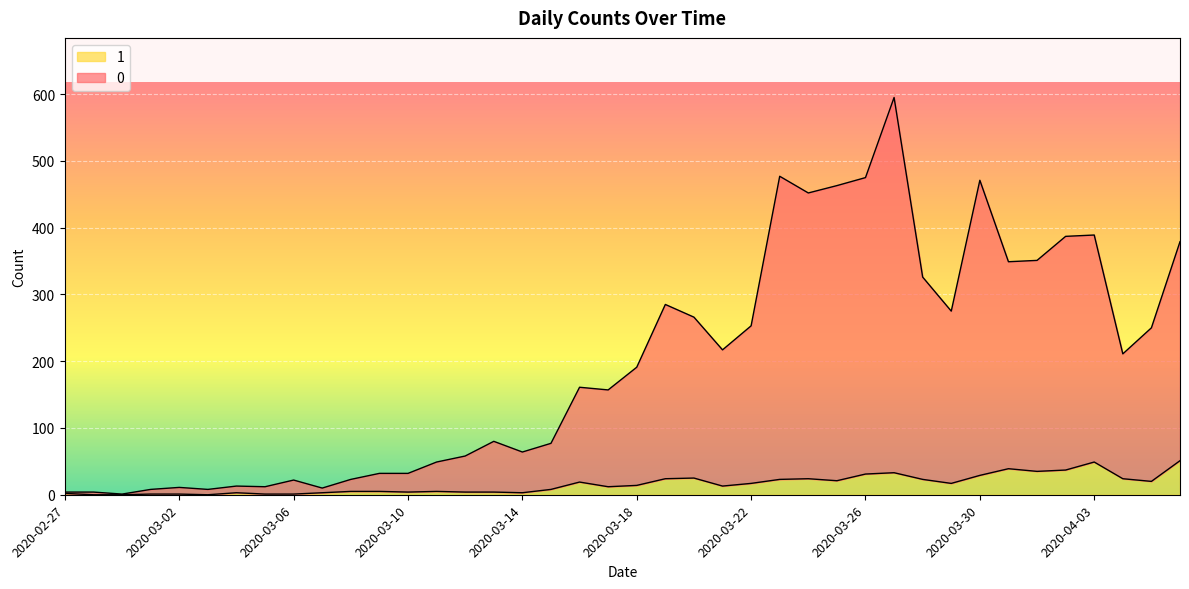

How many lines are shown in the chart?

2